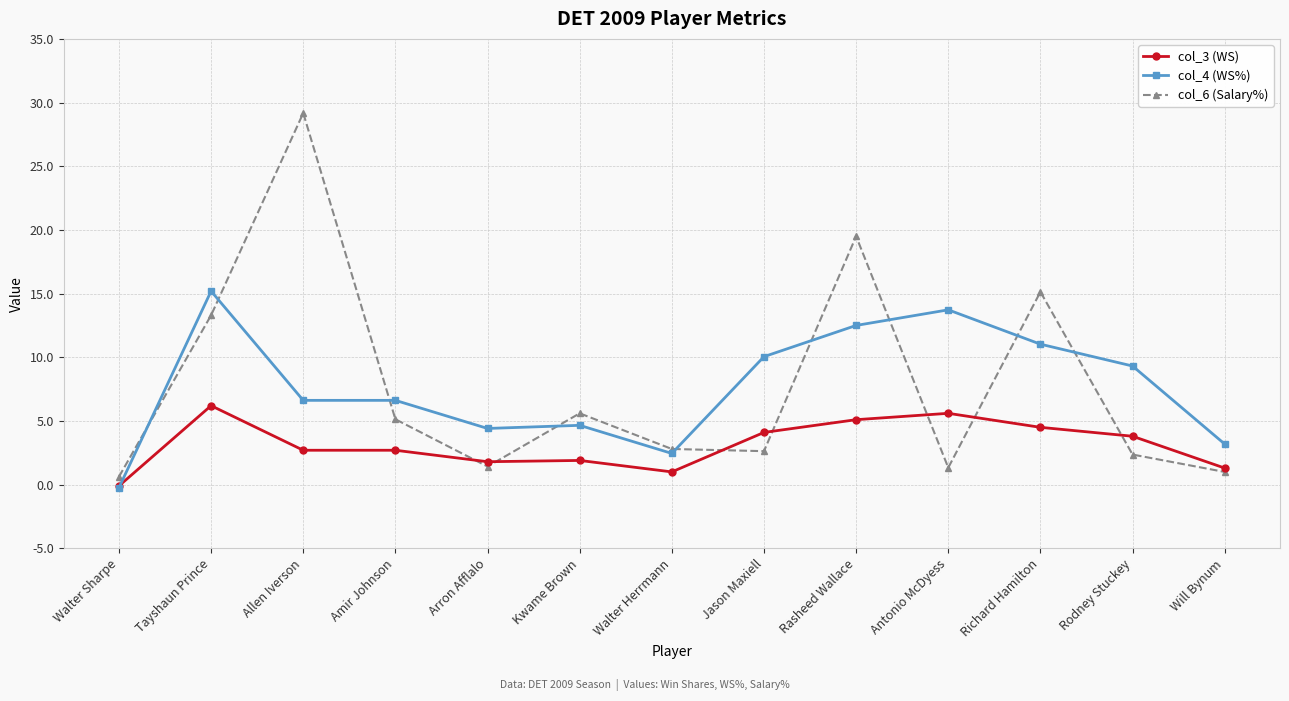

The value of col_3 (WS) at Rasheed Wallace is 7.4. True or false?

False